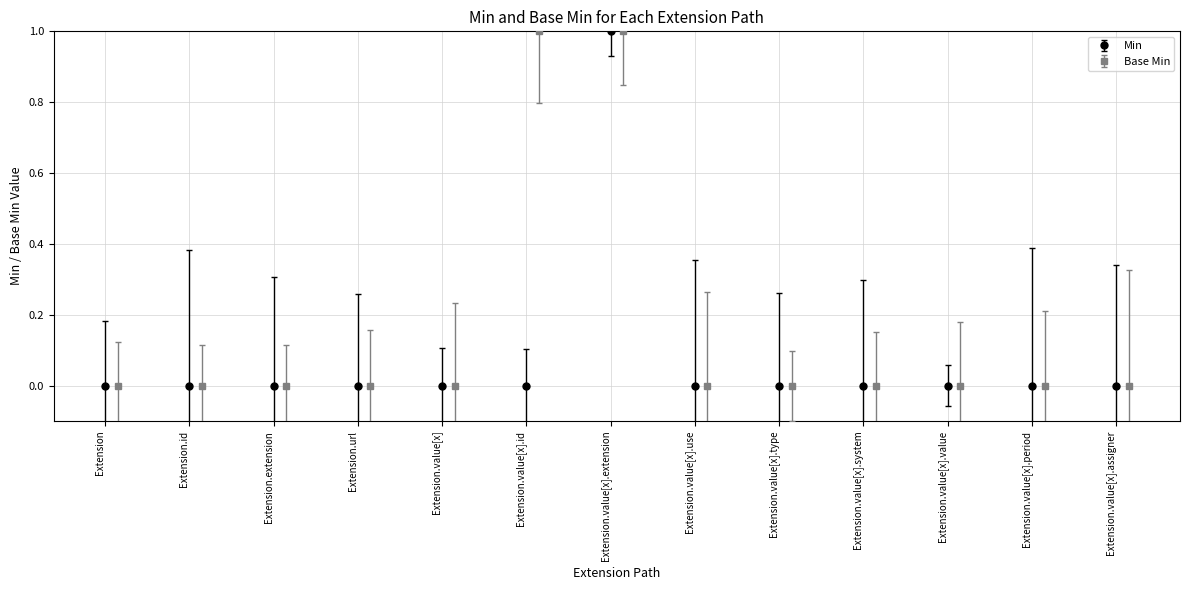

Which series has the largest range (max minus min)?

Min